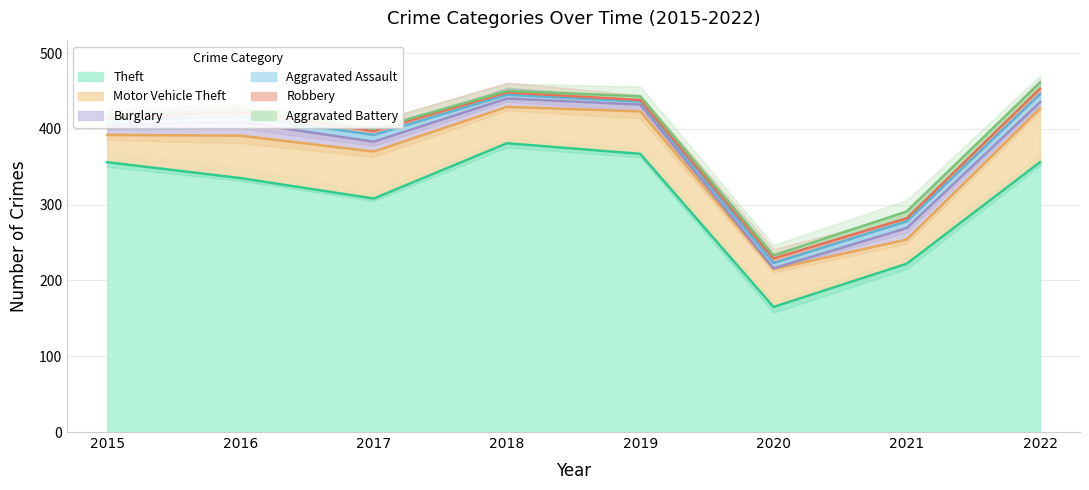

At 2021, list the series in order from largest to smallest.

Theft, Motor Vehicle Theft, Burglary, Aggravated Assault, Aggravated Battery, Robbery